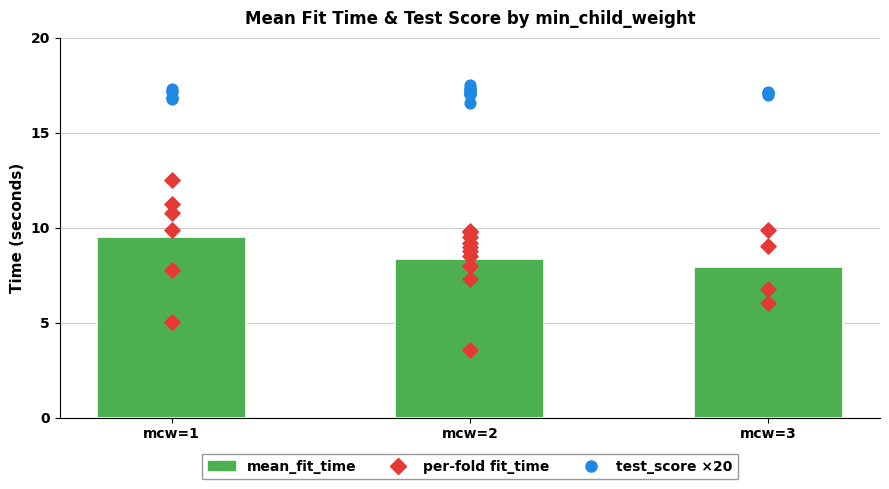

Which series has the largest total across all categories?

mean_fit_time